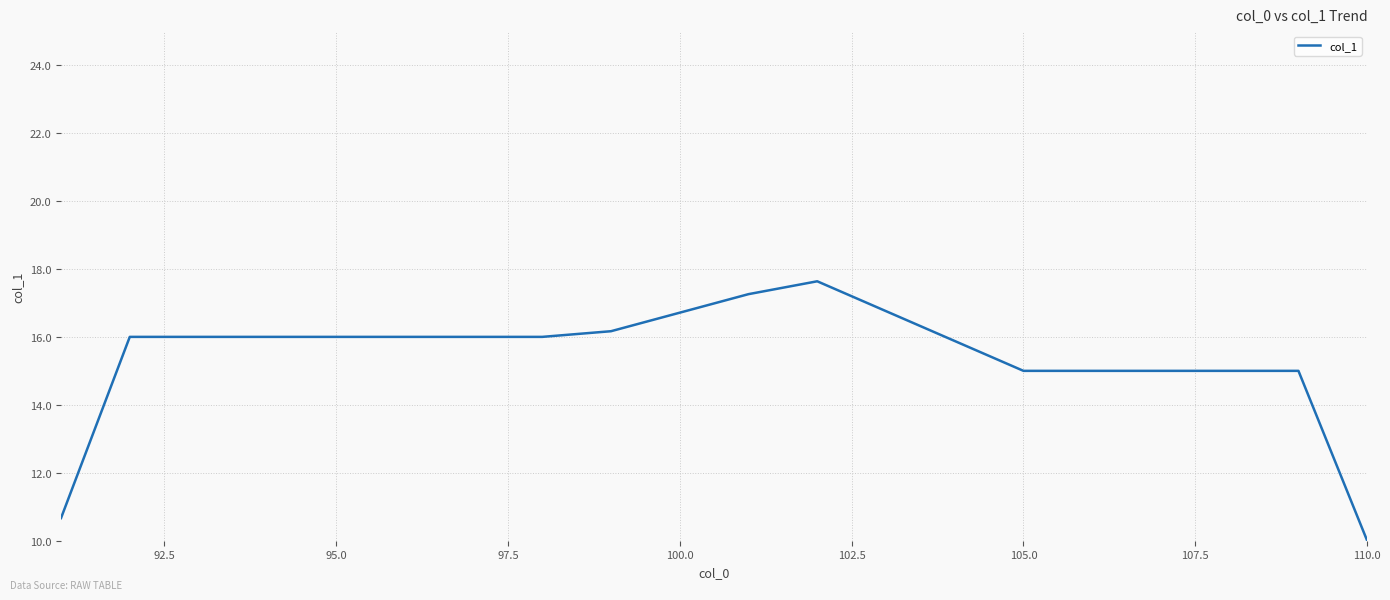

How many lines are shown in the chart?

1